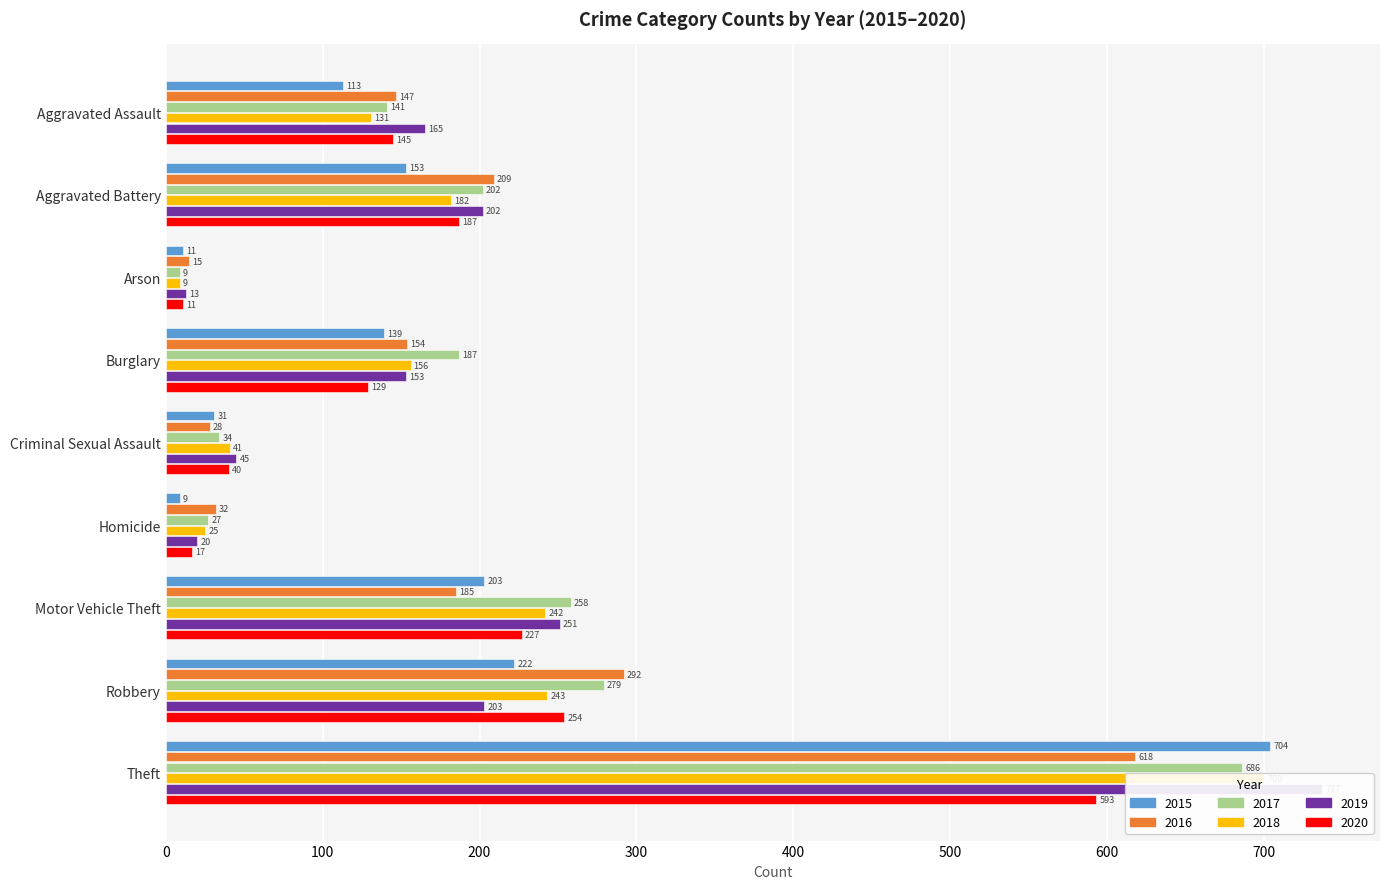

What is the label of the 7th bar from the right?

Arson